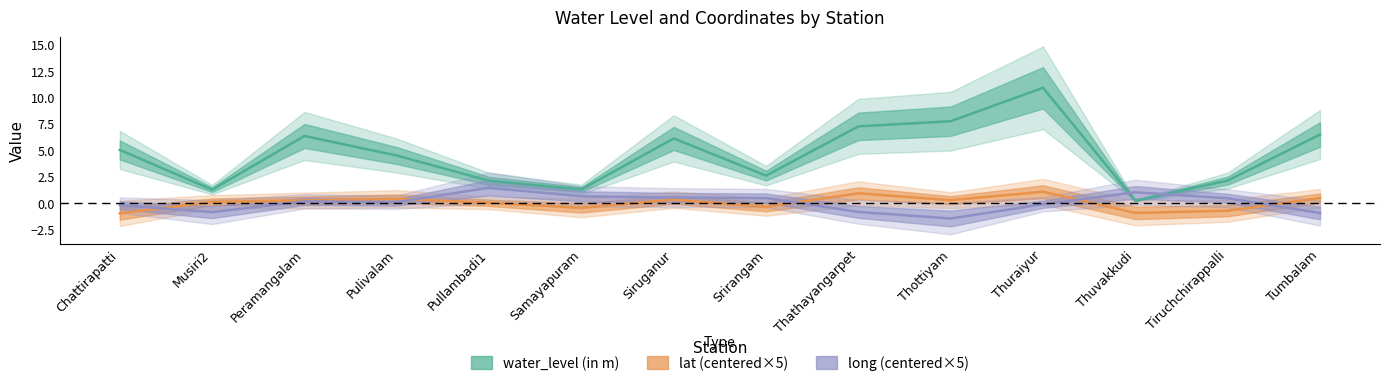

What is the sum of all water_level (in m) values?

63.6